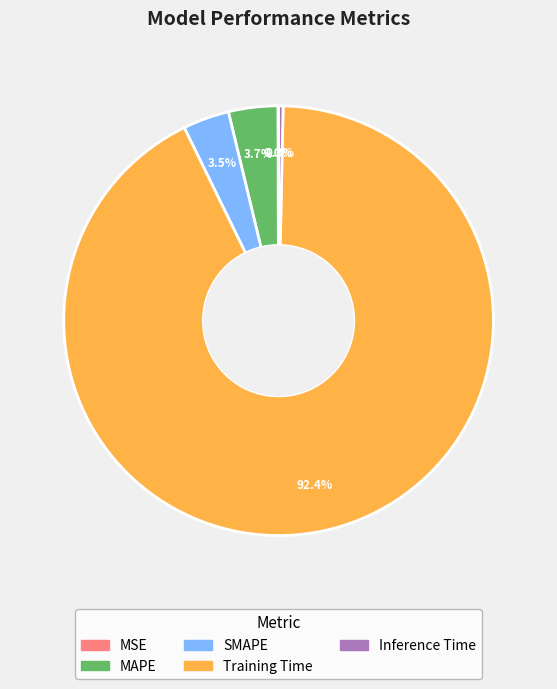

Which slice is the largest?

Training Time